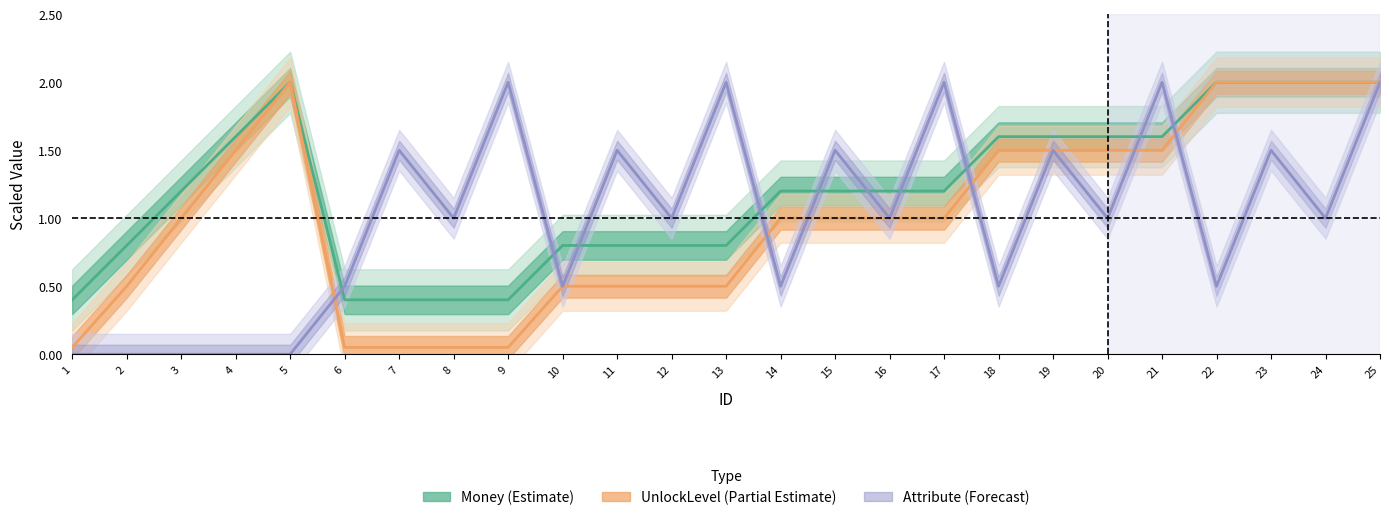

In Attribute, how many points are lower than both neighbors (excluding endpoints)?

9